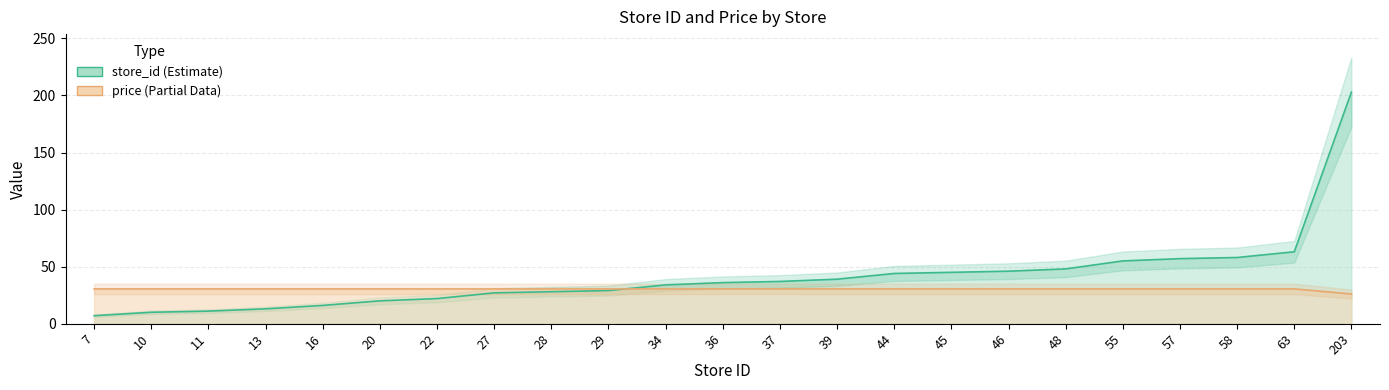

Rank the series by their maximum value, from lowest to highest.

price, store_id